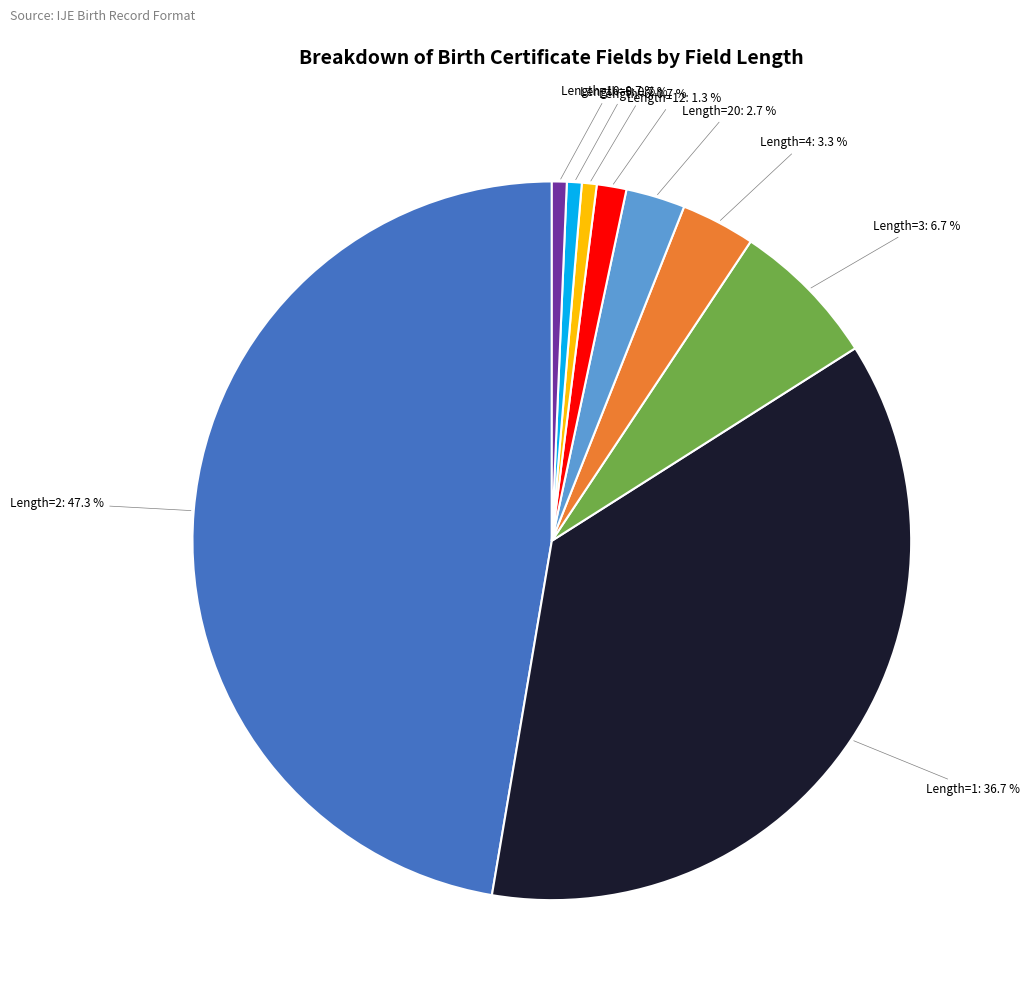

Does Length=12: 1.3 % represent more than half of the total?

No